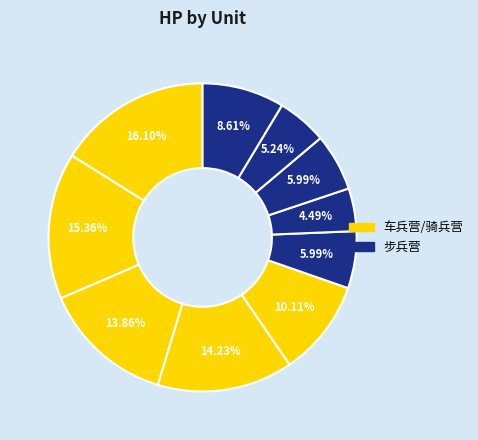

How many segments does this pie chart have?

10